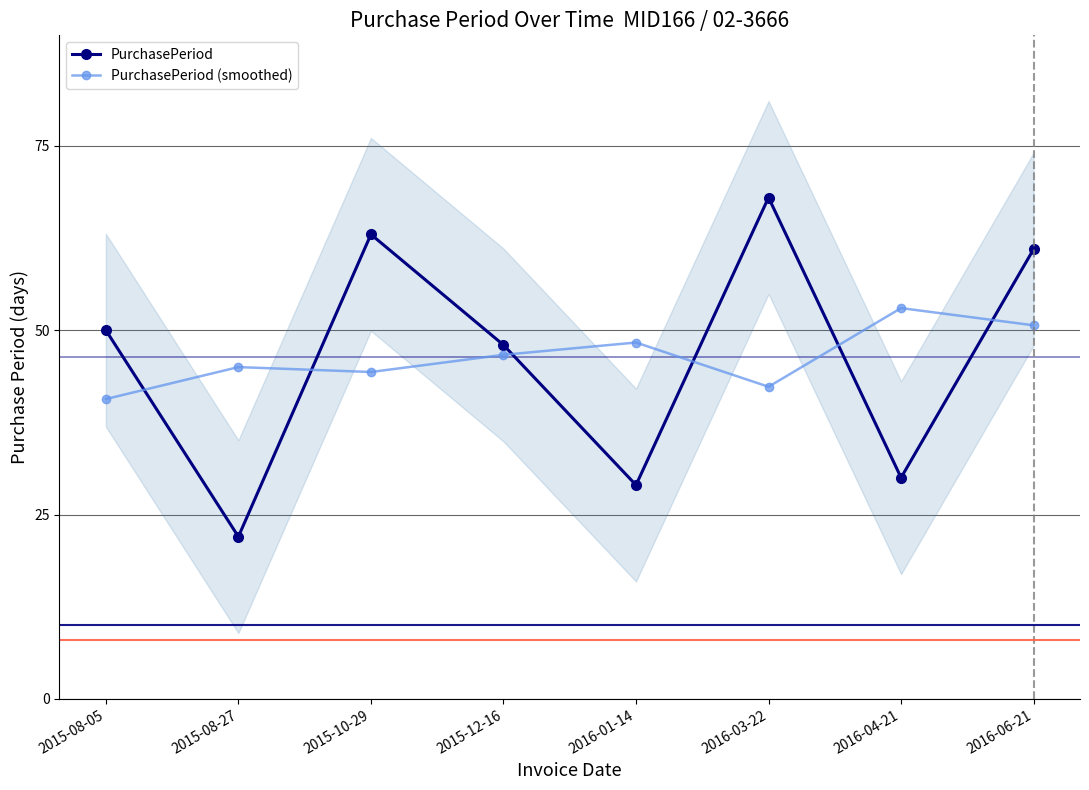

Reading right to left, list all the values displayed in this chart.

PurchasePeriod: 61.0	30.0	68.0	29.0	48.0	63.0	22.0	50.0
PurchasePeriod (smoothed): 50.7	53.0	42.3	48.3	46.7	44.3	45.0	40.7